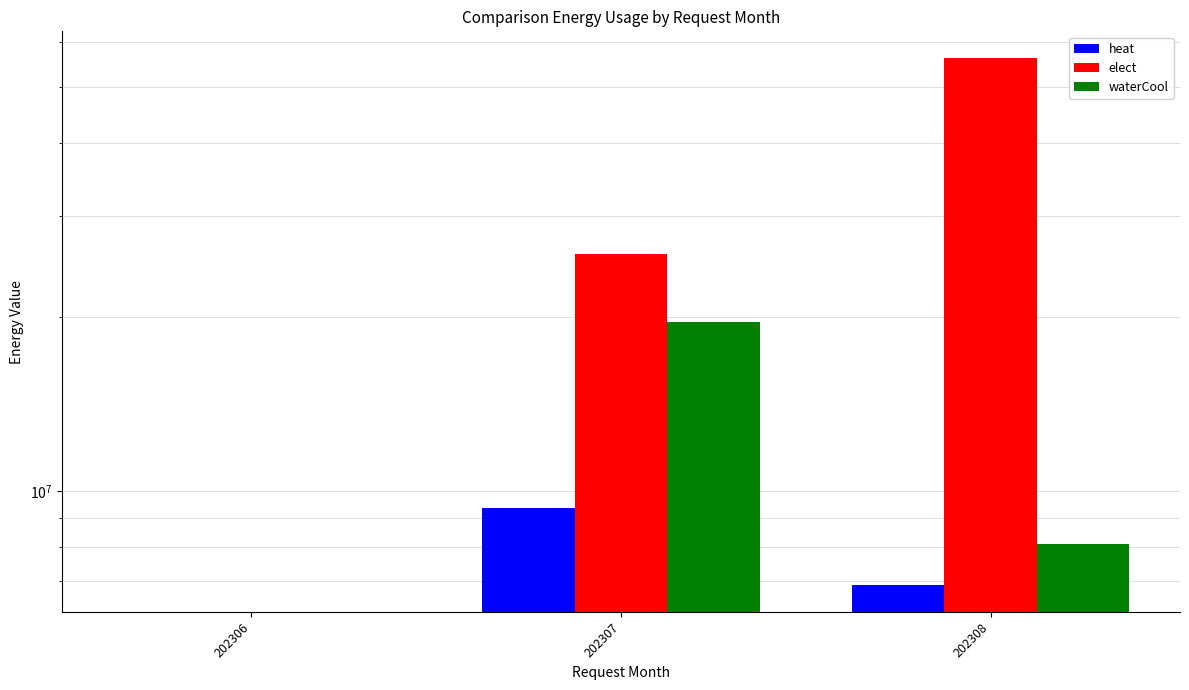

Which has a higher value, 202306 or 202307?

202307